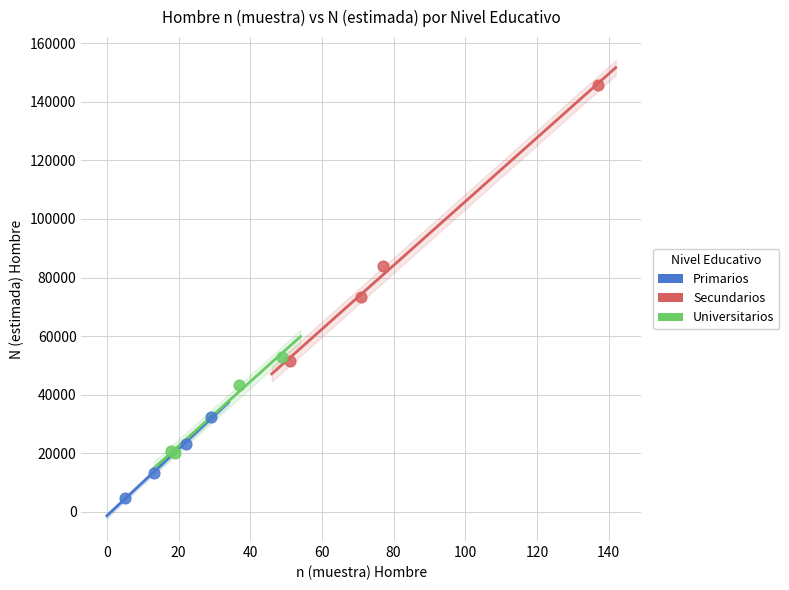

Which series has the widest spread of Y values?

Secundarios